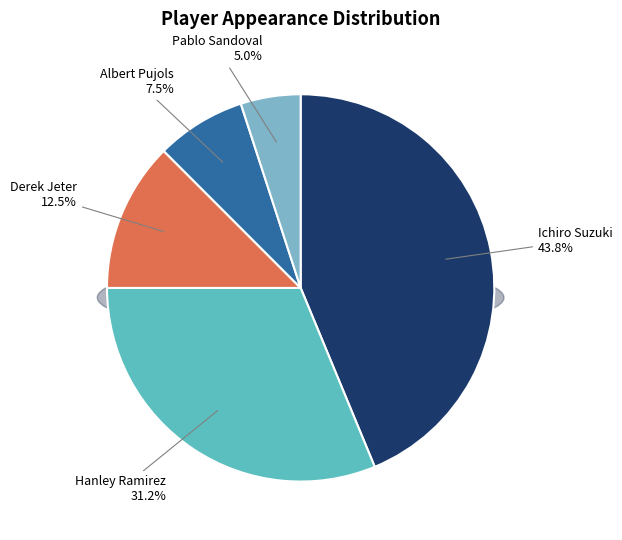

Count the number of slices in the pie.

5